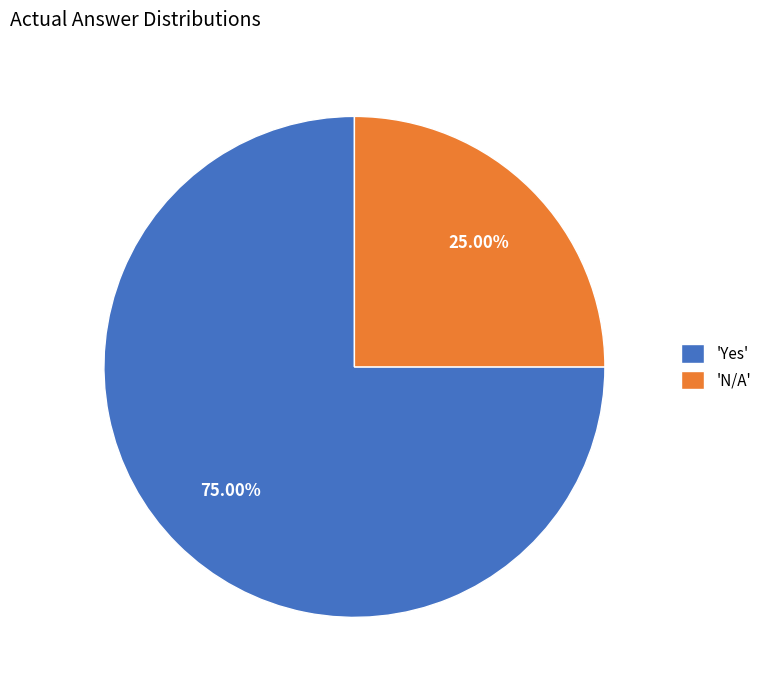

What is the ratio of the value at 'Yes' to the value at 'N/A'?

3.0